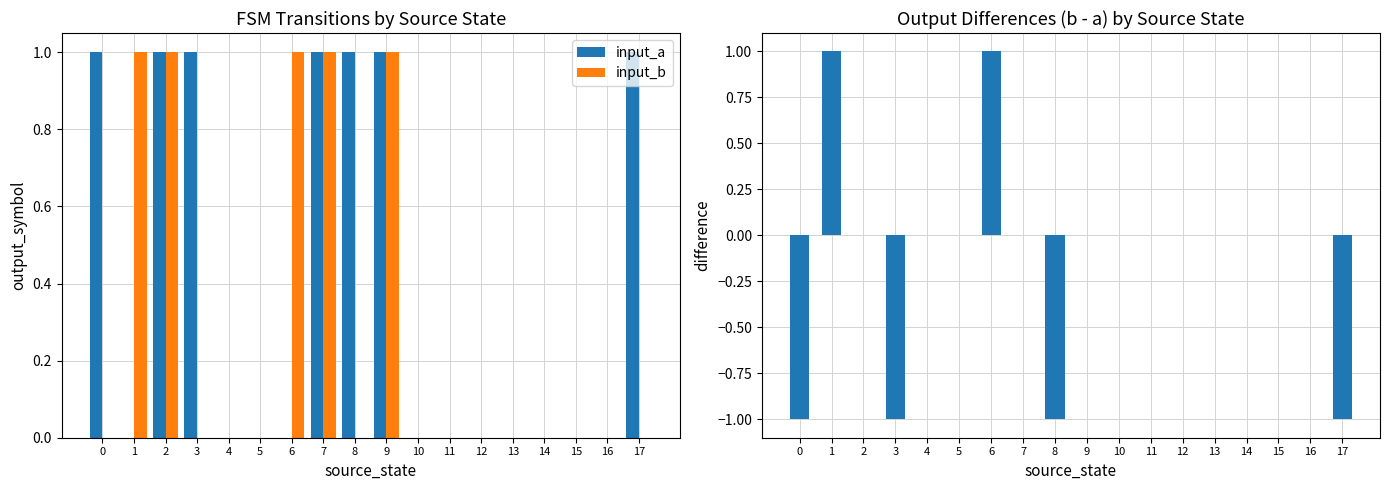

What is the sum of all input_a values?

7